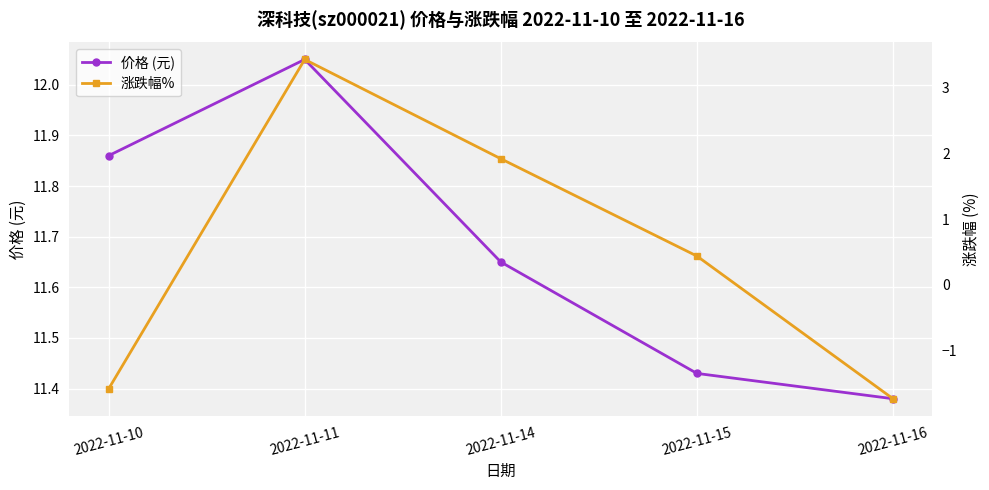

What is the spread (max minus min) of values at 2022-11-14?

9.7